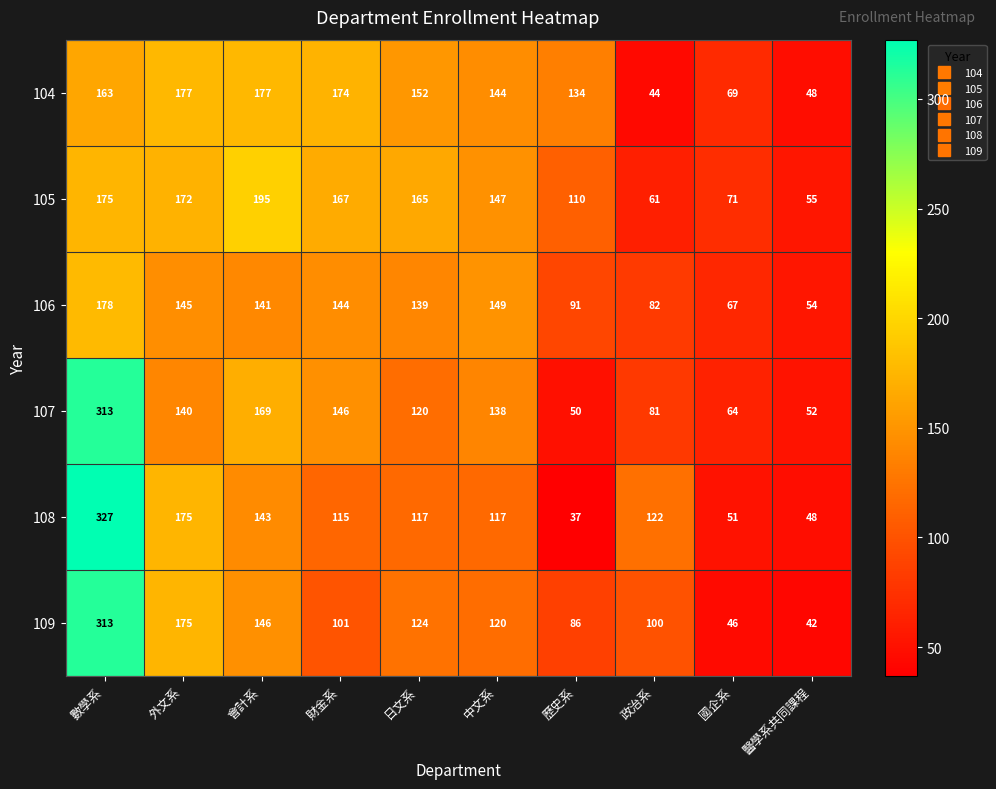

List the labels in order of 106 value, largest first.

數學系, 中文系, 外文系, 財金系, 會計系, 日文系, 歷史系, 政治系, 國企系, 醫學系共同課程